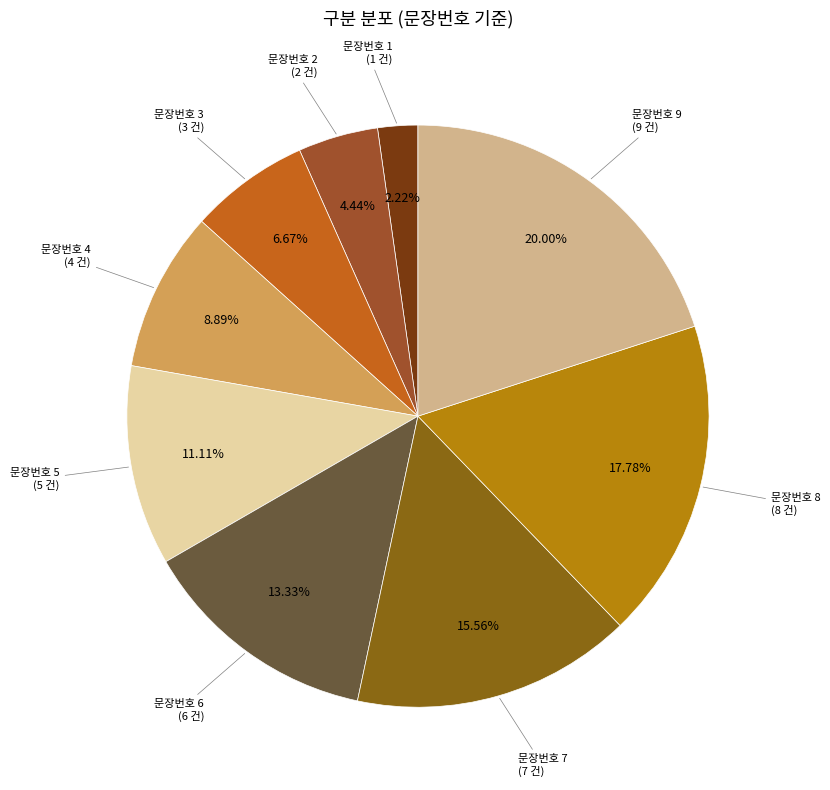

To the nearest percent, what is the difference between the largest and smallest slice percentages?

18%